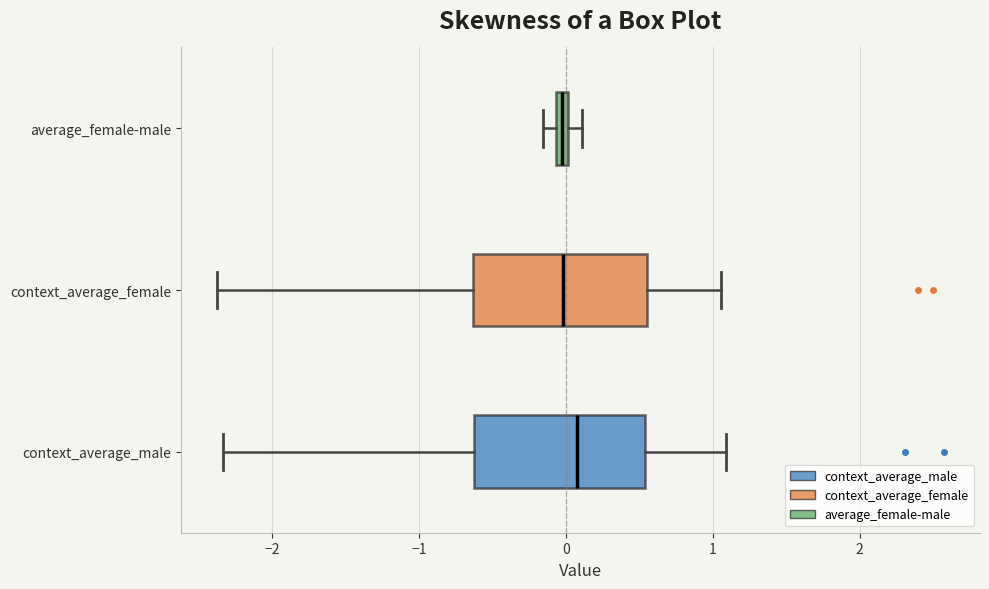

Where is the right edge of the box for average_female-male on the x-axis? The values are not printed on the chart, so give them approximately, as read against the axis.

0.0